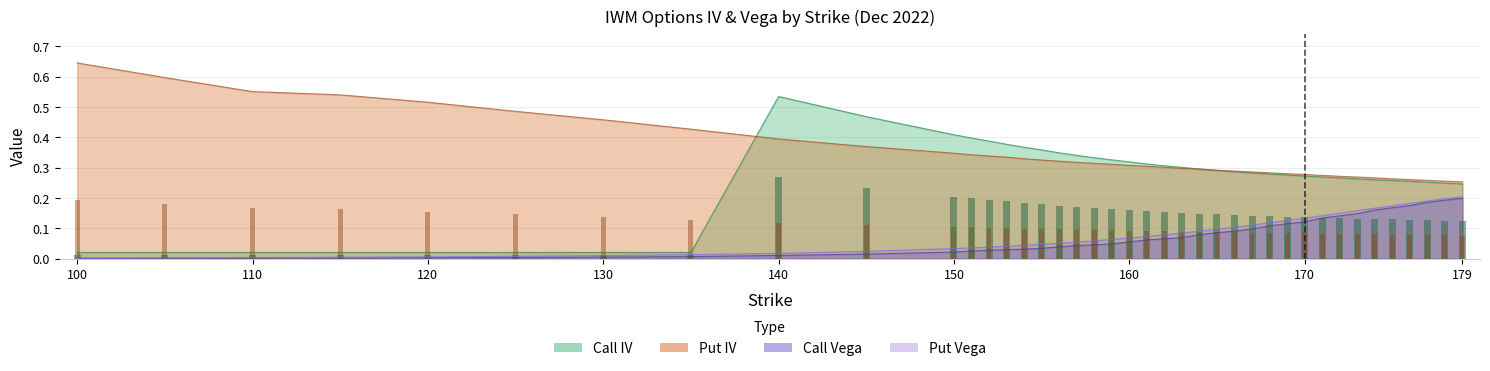

At which label is Put Vega closest to 0?

100